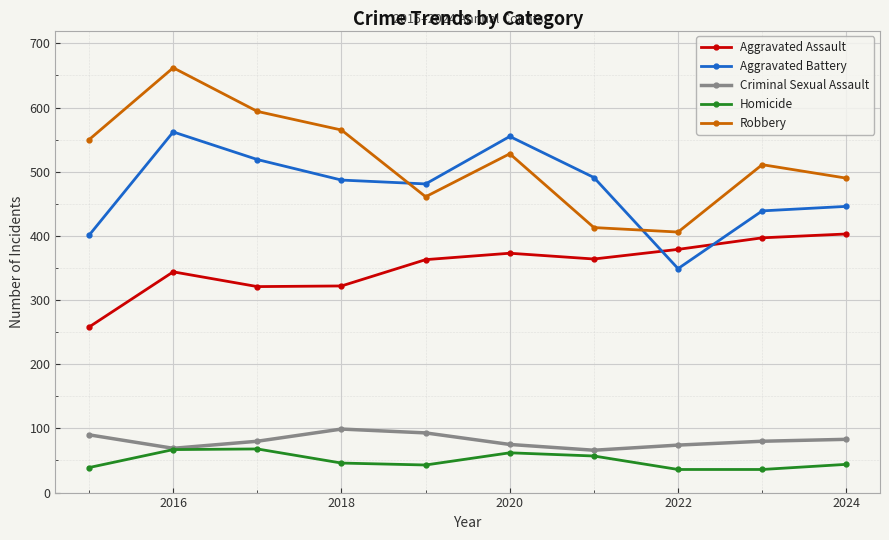

True or false: Criminal Sexual Assault has more than 0 points higher than both neighbors.

True